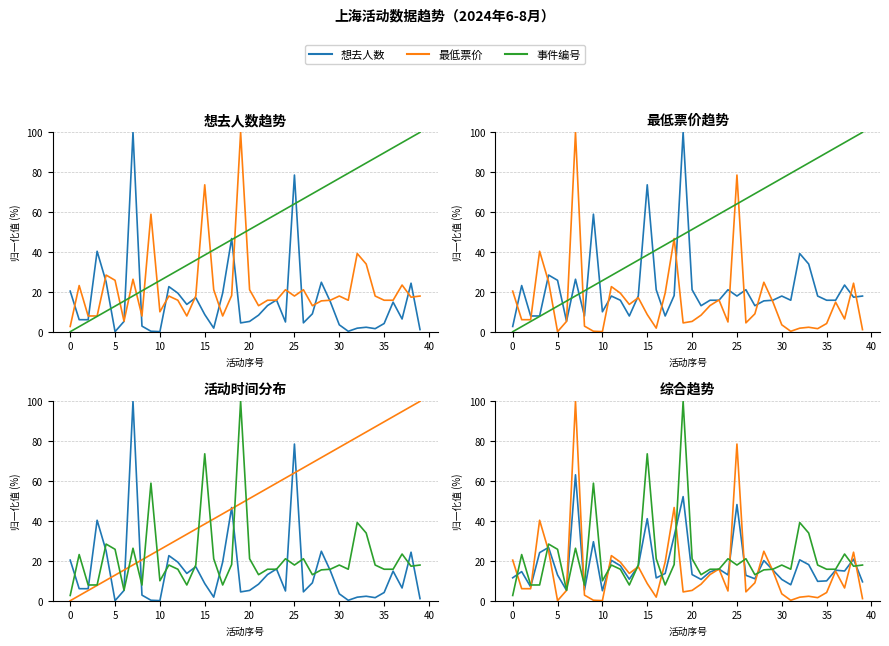

True or false: 最低票价 and 想去人数 cross at least once.

True